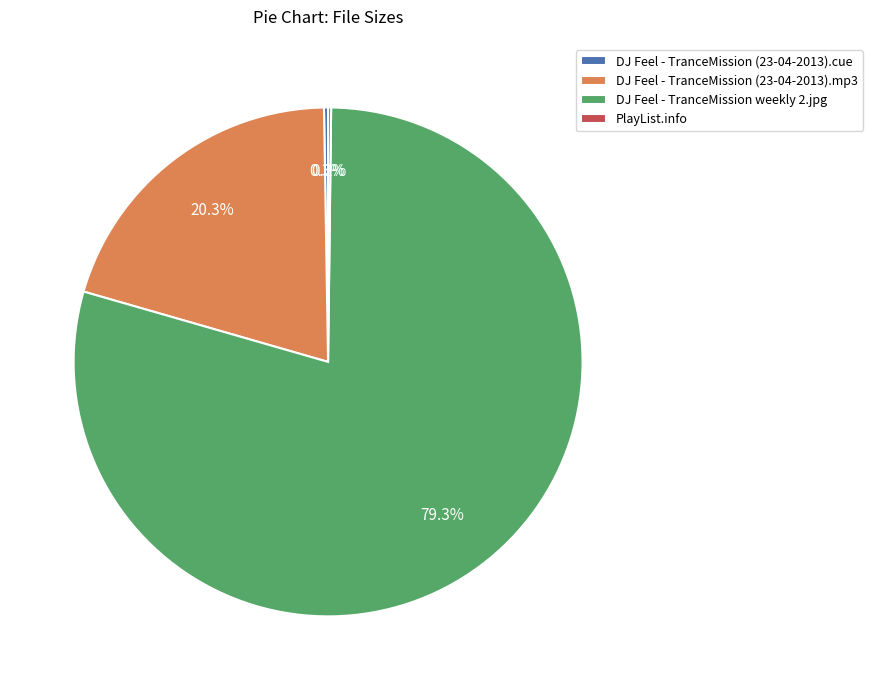

Which category has the biggest portion of the pie?

DJ Feel - TranceMission weekly 2.jpg